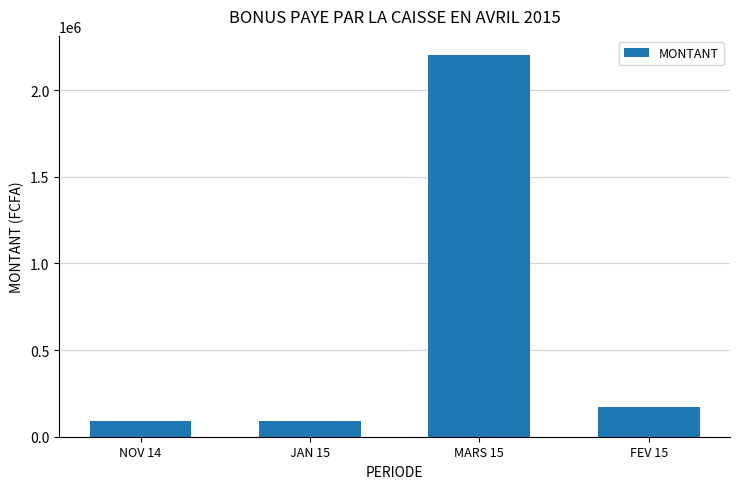

At which category does the chart reach its peak across all series?

MARS 15